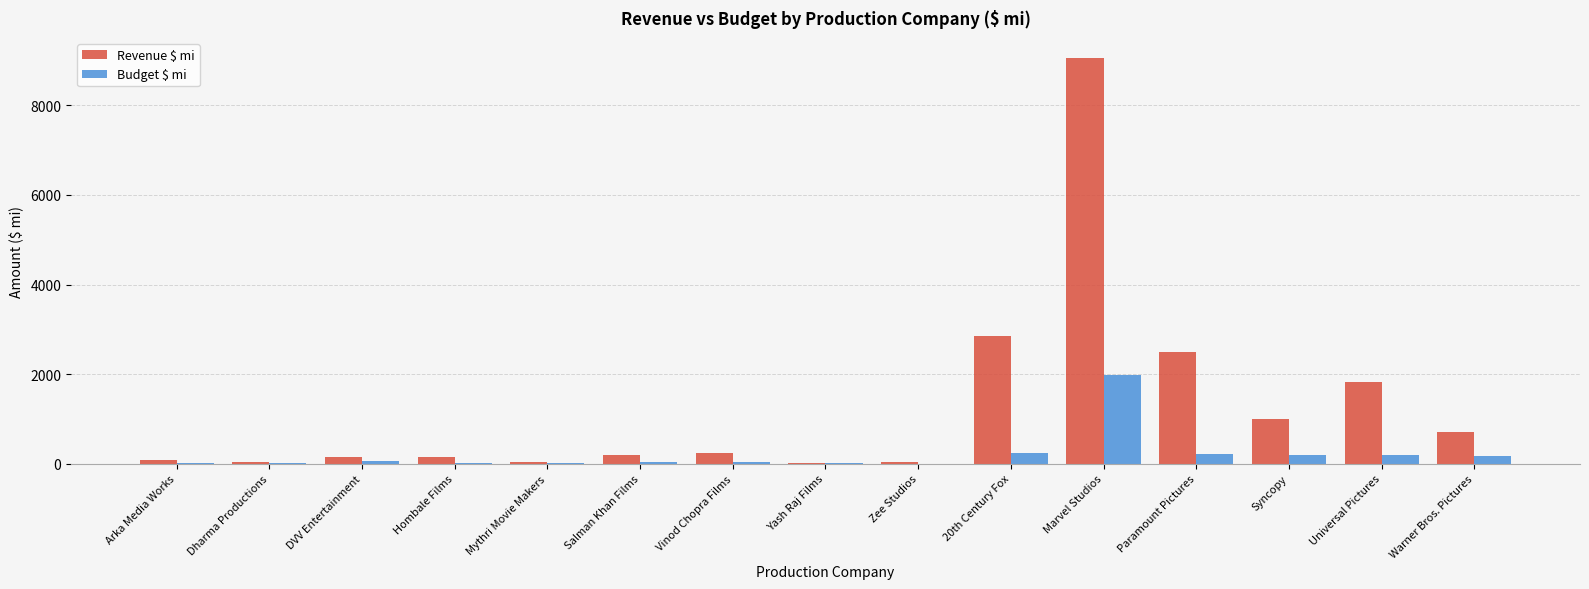

The Revenue $ mi series shows 230.5 at Vinod Chopra Films. True or false?

True